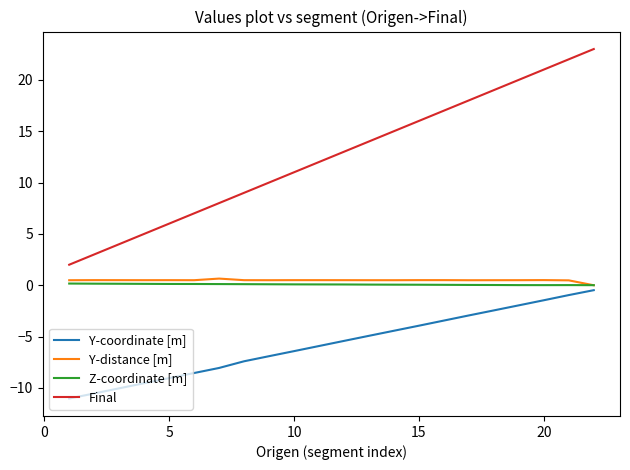

Which series has the largest range (max minus min)?

Final